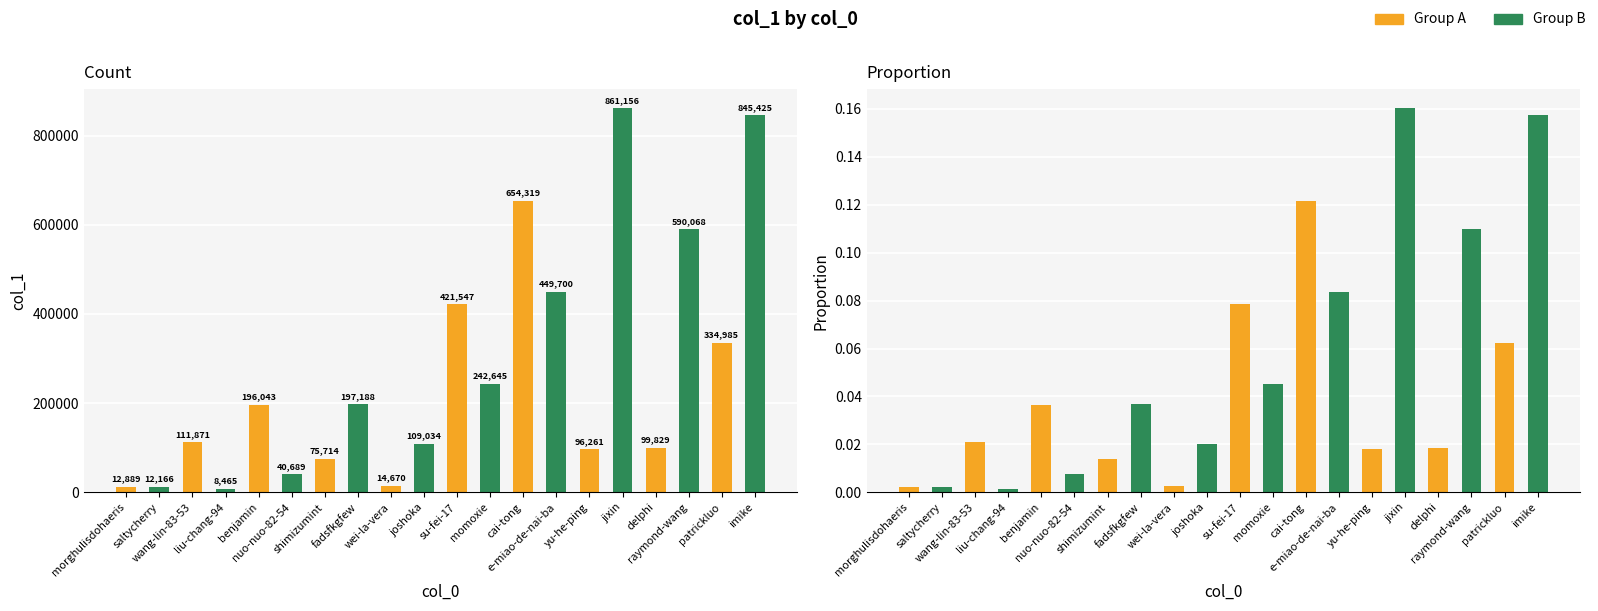

List the labels in order of value, smallest first.

liu-chang-94, saltycherry, morghulisdohaeris, wei-la-vera, nuo-nuo-82-54, shimizumint, yu-he-ping, delphi, joshoka, wang-lin-83-53, benjamin, fadsfkgfew, momoxie, patrickluo, su-fei-17, e-miao-de-nai-ba, raymond-wang, cai-tong, imike, jixin